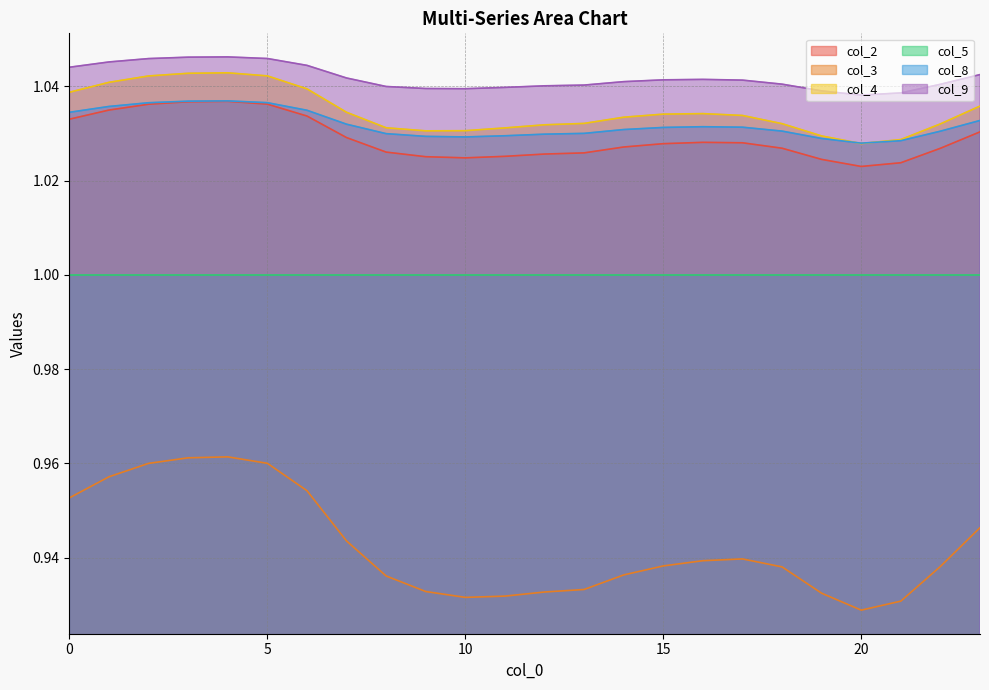

Between 17 and 20, which is larger?

17